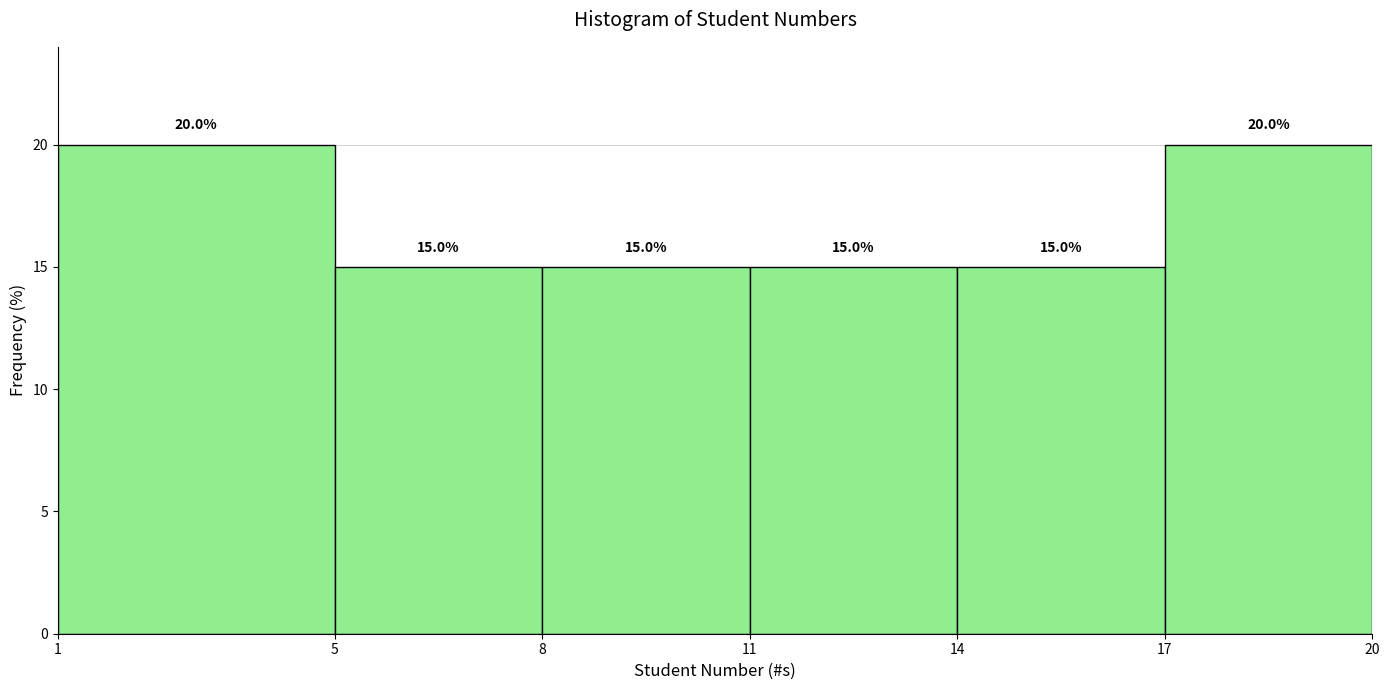

Reading left to right, list every bar in this chart as the range it spans on the x-axis followed by its height.

1 to 5: 20.0
5 to 8: 15.0
8 to 11: 15.0
11 to 14: 15.0
14 to 17: 15.0
17 to 20: 20.0